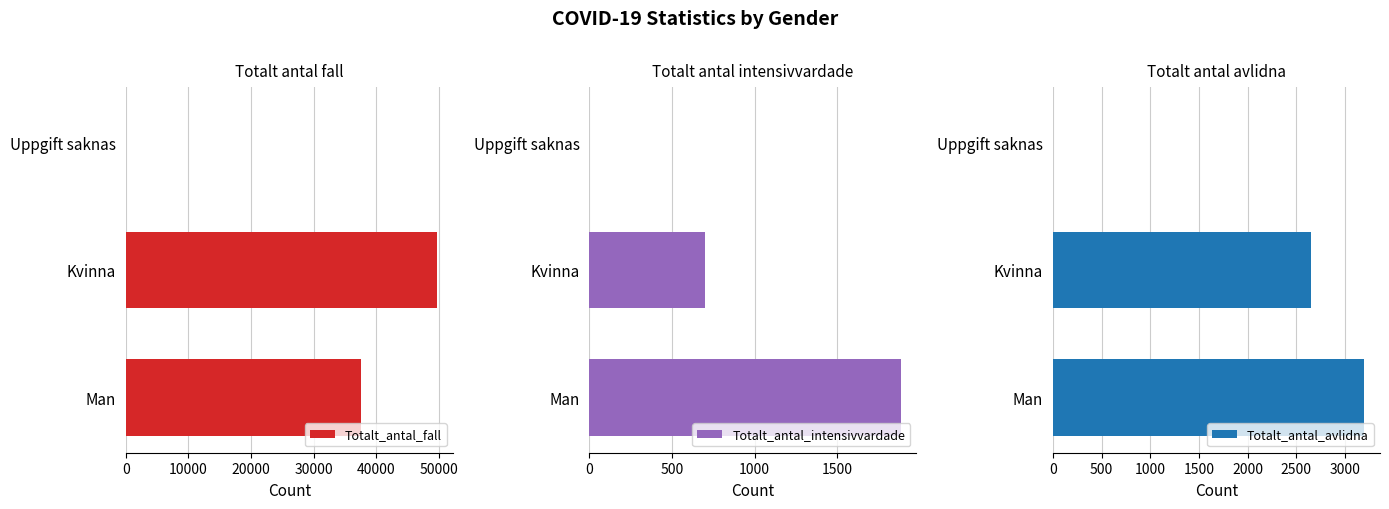

What is the value of the Totalt_antal_intensivvardade bar at the 1st from the left?

1884